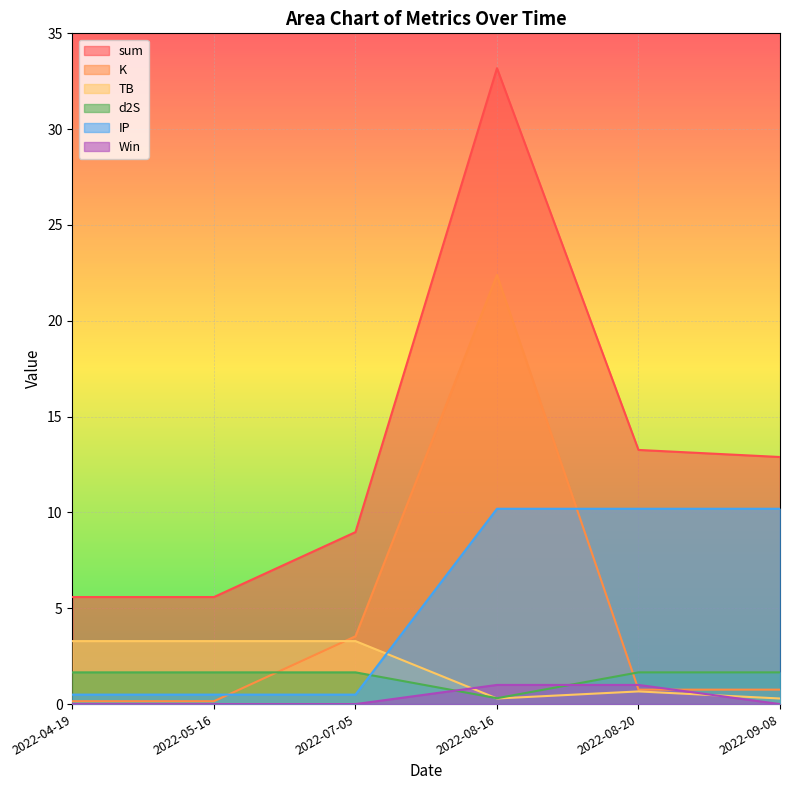

What is the label of the 4th point from the left?

2022-08-16